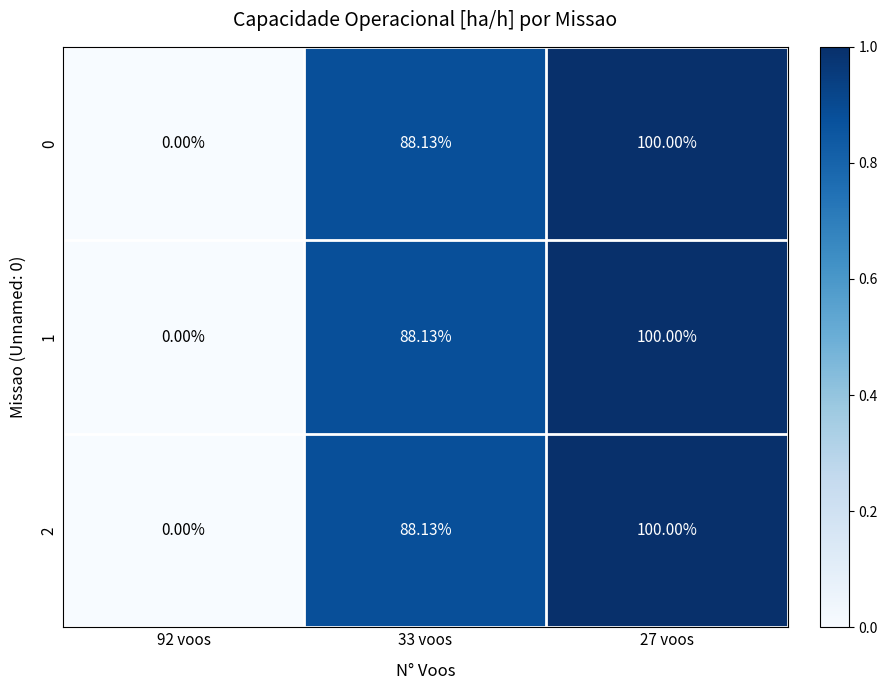

Is the value of 0 at 27 voos greater than the value of 2 at 92 voos?

Yes